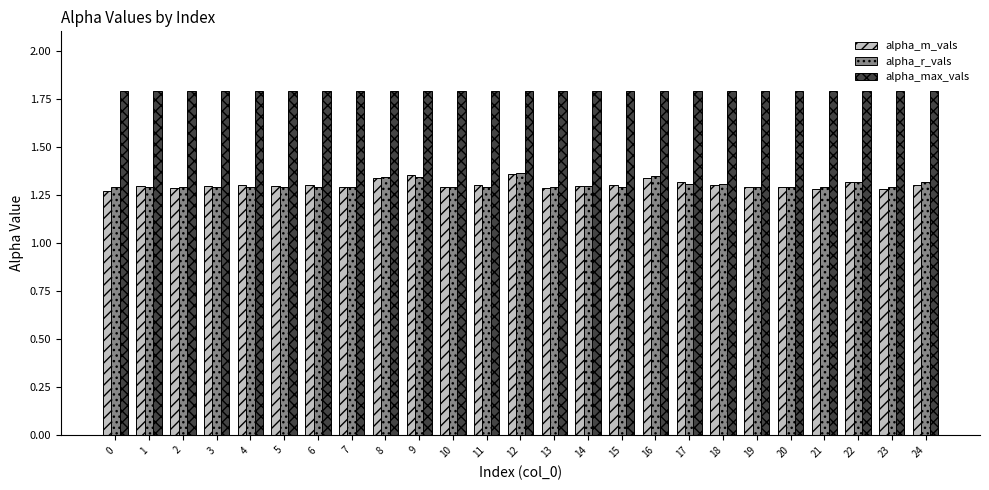

Which series has the largest total across all categories?

alpha_max_vals